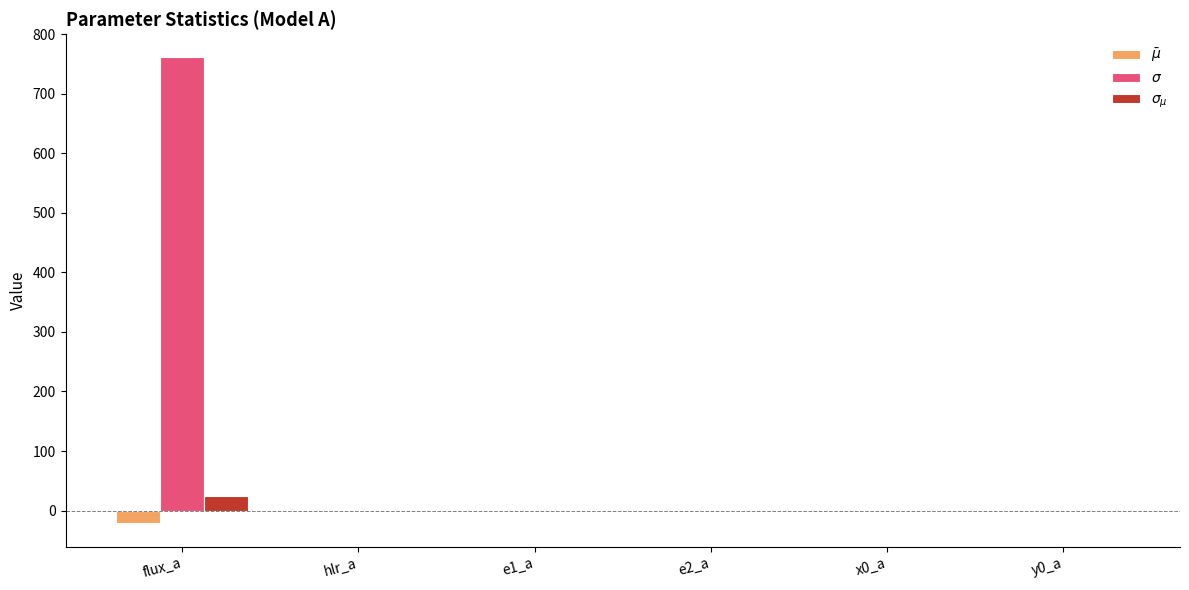

Are the bars grouped side by side (vs. stacked)?

Yes